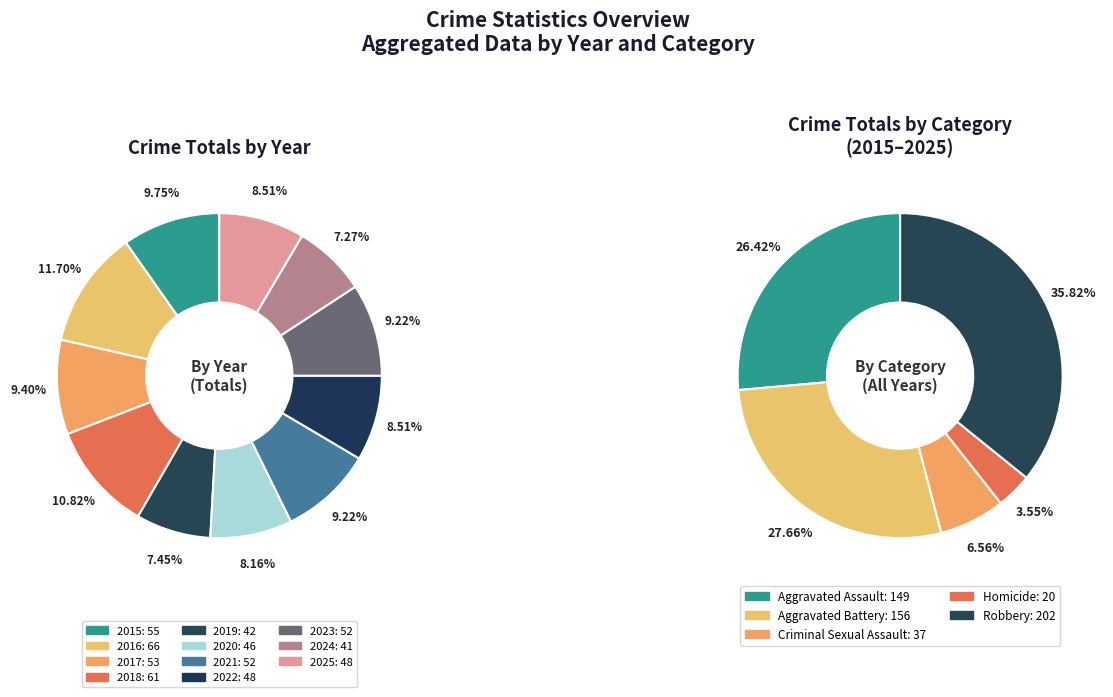

To the nearest percent, what is the average slice percentage?

9%